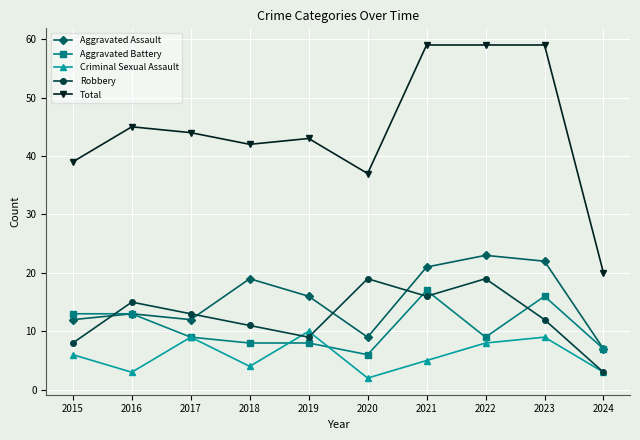

At 2023, list the series in order from smallest to largest.

Criminal Sexual Assault, Robbery, Aggravated Battery, Aggravated Assault, Total